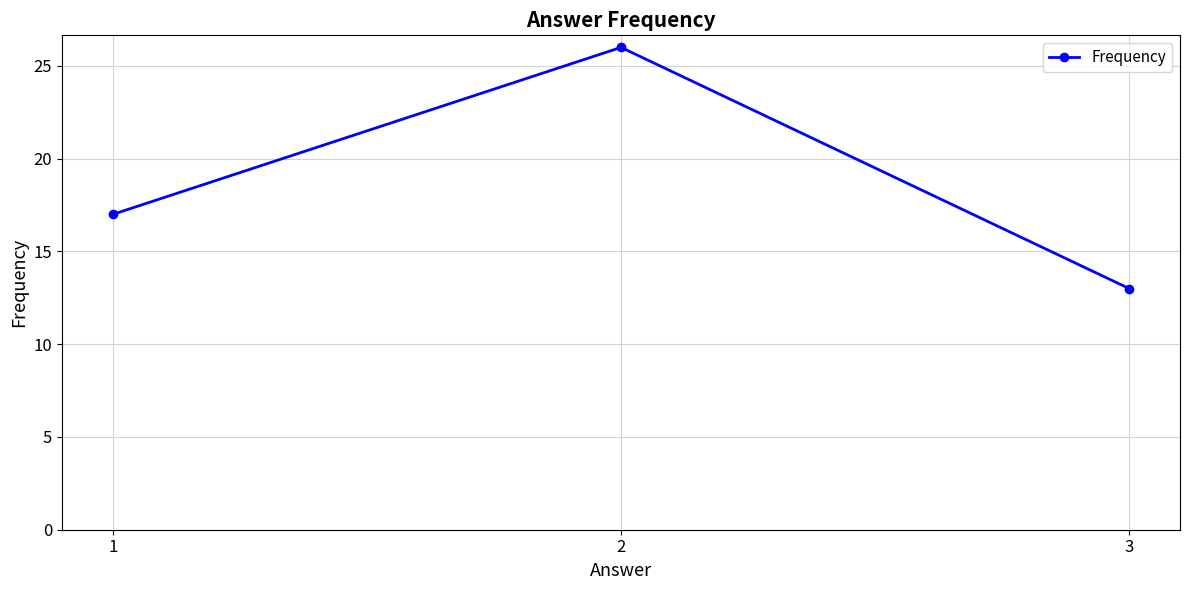

Count the number of categories in the chart.

3